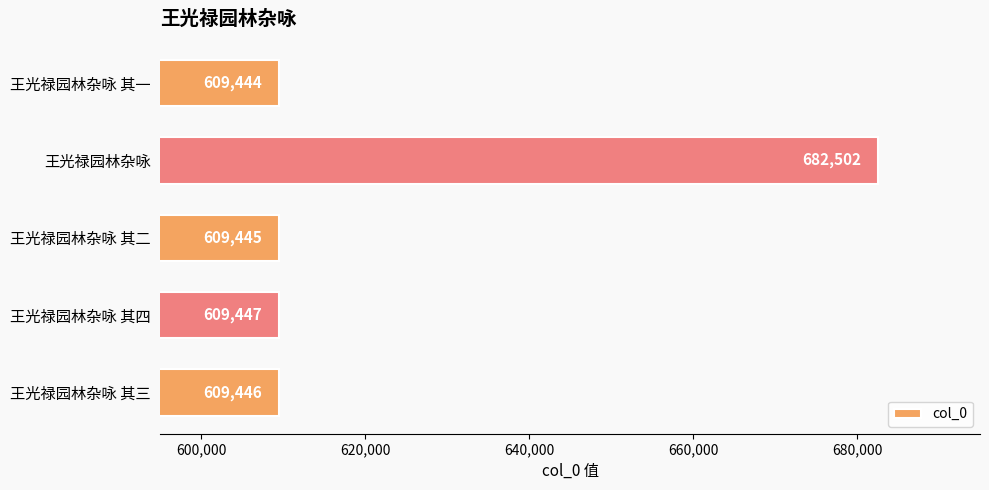

Count the number of data series in this chart.

1